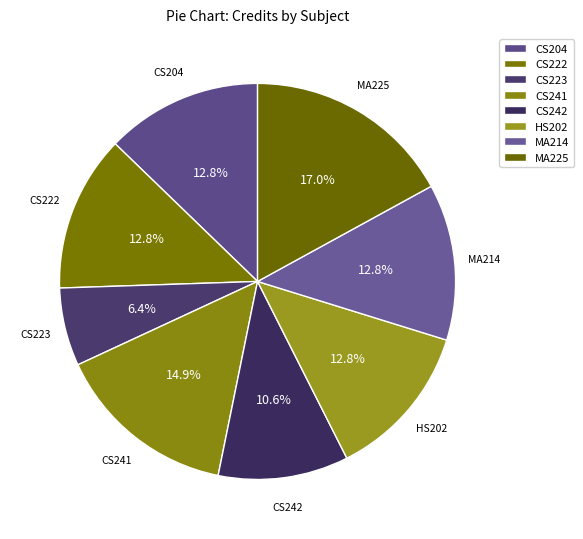

Is there any slice that represents more than half of the pie?

No